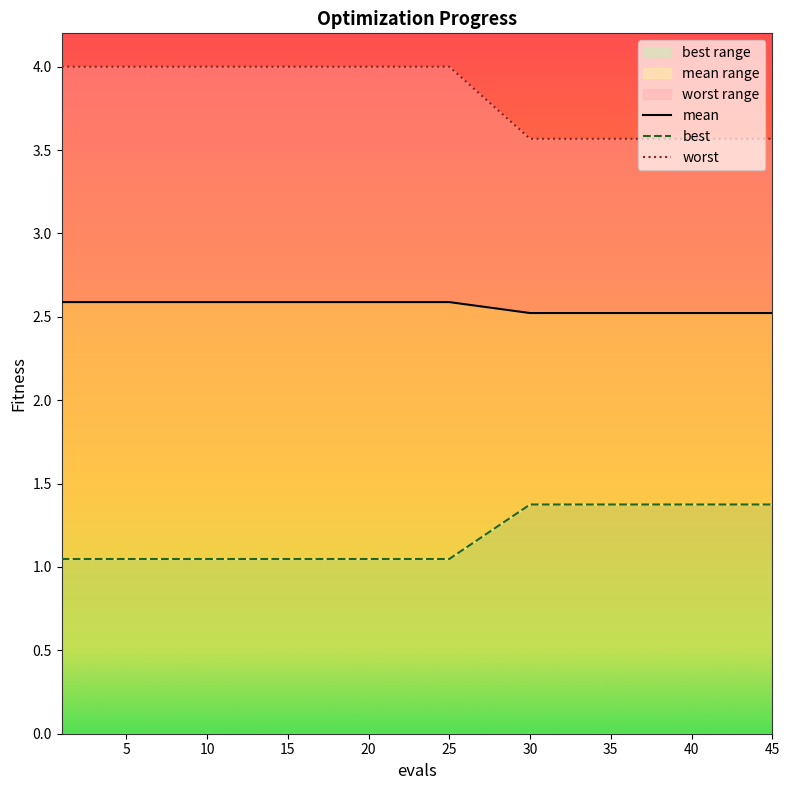

Reading left to right, what are all the values shown in this chart?

mean: 1=2.6	5=2.6	10=2.6	15=2.6	20=2.6	25=2.6	30=2.5	32=2.5	35=2.5	36=2.5	37=2.5	38=2.5	39=2.5	40=2.5	41=2.5	42=2.5	43=2.5	44=2.5	45=2.5
best: 1=1.0	5=1.0	10=1.0	15=1.0	20=1.0	25=1.0	30=1.4	32=1.4	35=1.4	36=1.4	37=1.4	38=1.4	39=1.4	40=1.4	41=1.4	42=1.4	43=1.4	44=1.4	45=1.4
worst: 1=4.0	5=4.0	10=4.0	15=4.0	20=4.0	25=4.0	30=3.6	32=3.6	35=3.6	36=3.6	37=3.6	38=3.6	39=3.6	40=3.6	41=3.6	42=3.6	43=3.6	44=3.6	45=3.6